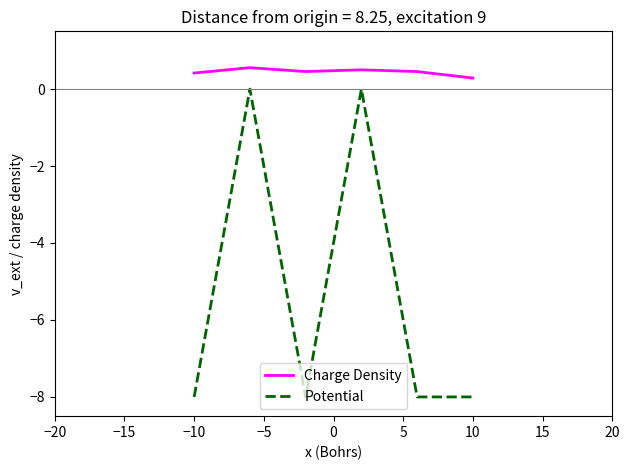

Which series has the largest total across all categories?

Charge Density